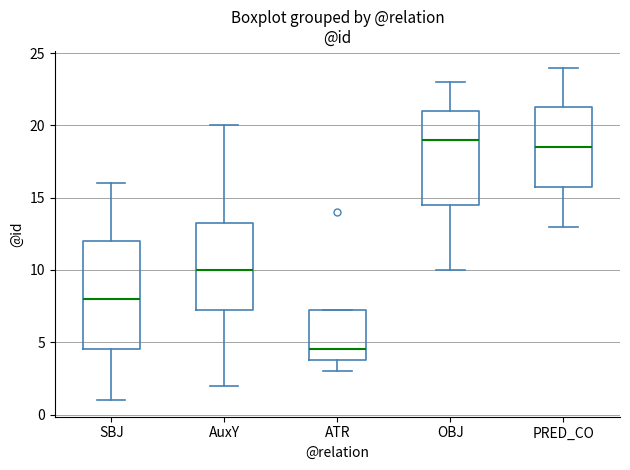

Reading left to right, read every box against the y-axis: the position of its median line, the range the box covers, and the ends of its whiskers. The values are not printed on the chart, so give them approximately, as read against the axis.

SBJ: median 8.0, box 4.5 to 12.0, whiskers 1.0 to 16.0
AuxY: median 10.0, box 7.5 to 13.5, whiskers 2.0 to 20.0
ATR: median 4.5, box 4.0 to 7.5, whiskers 3.0 to 7.5
OBJ: median 19.0, box 14.5 to 21.0, whiskers 10.0 to 23.0
PRED_CO: median 18.5, box 16.0 to 21.5, whiskers 13.0 to 24.0